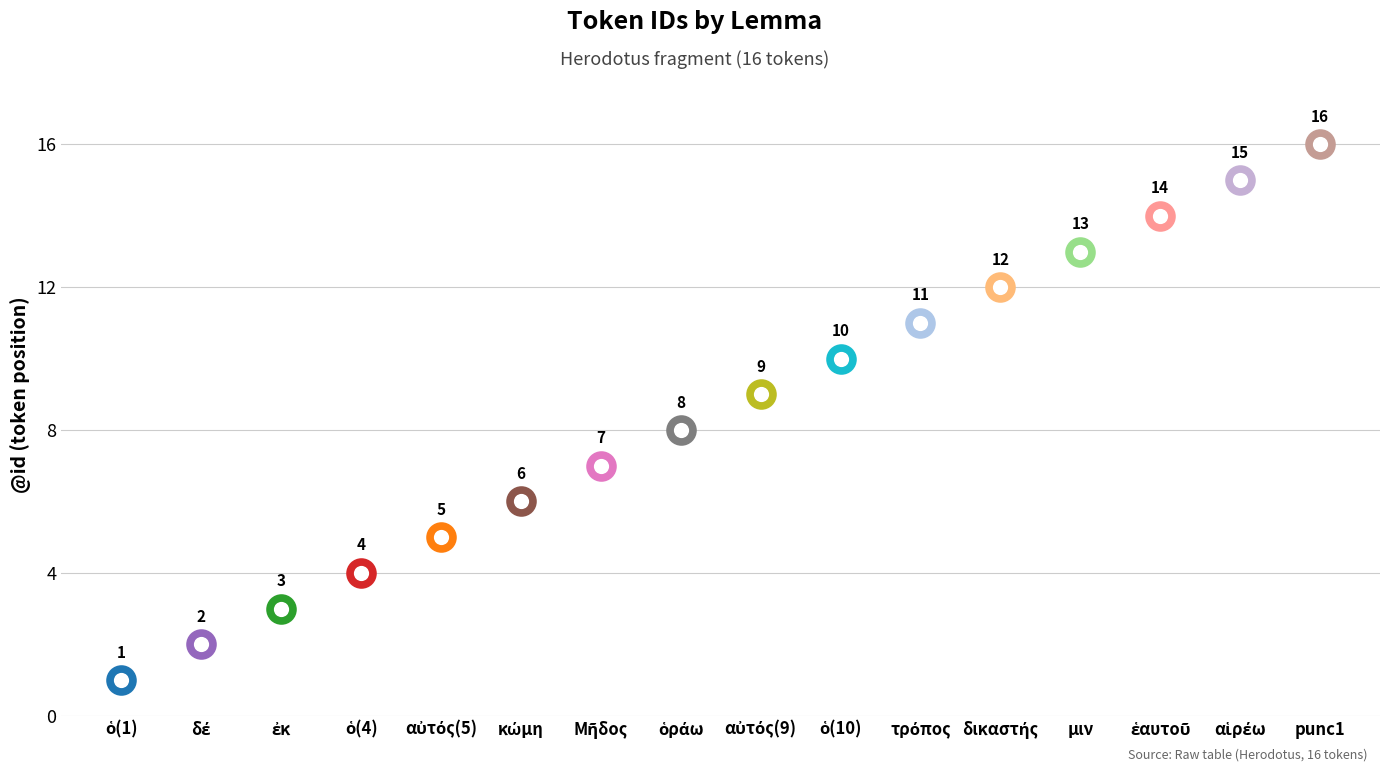

Between ὁ and δέ, which is larger?

ὁ